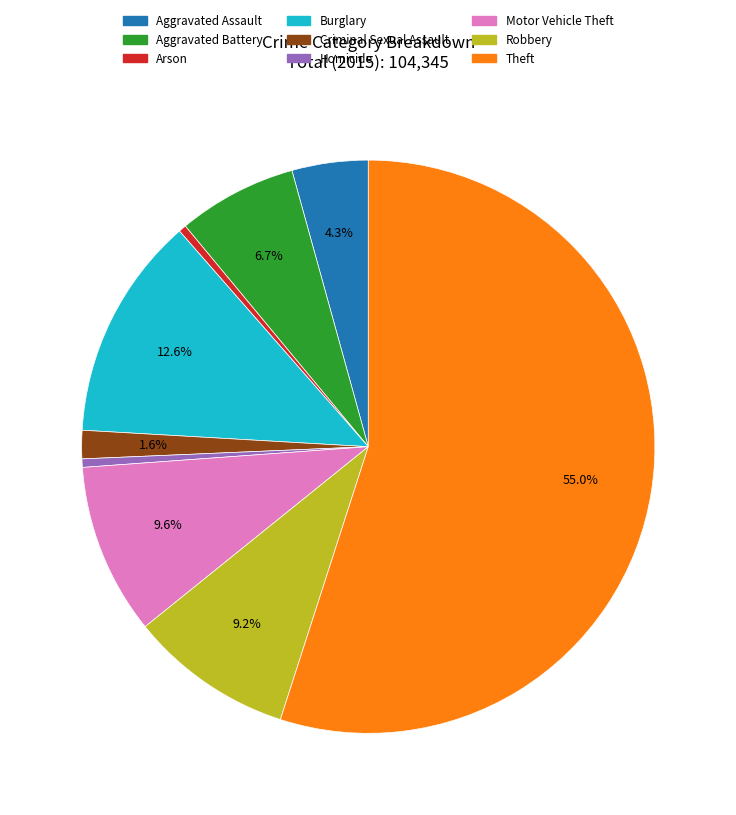

To the nearest percent, what portion does Criminal Sexual Assault represent?

2%